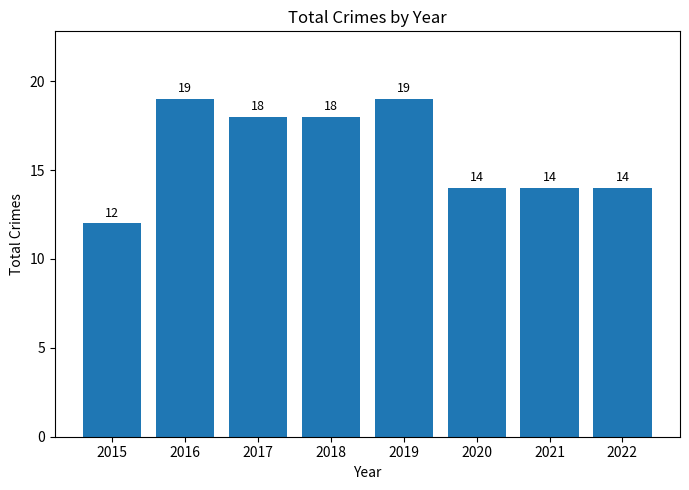

Where does the data first go above 18?

2016